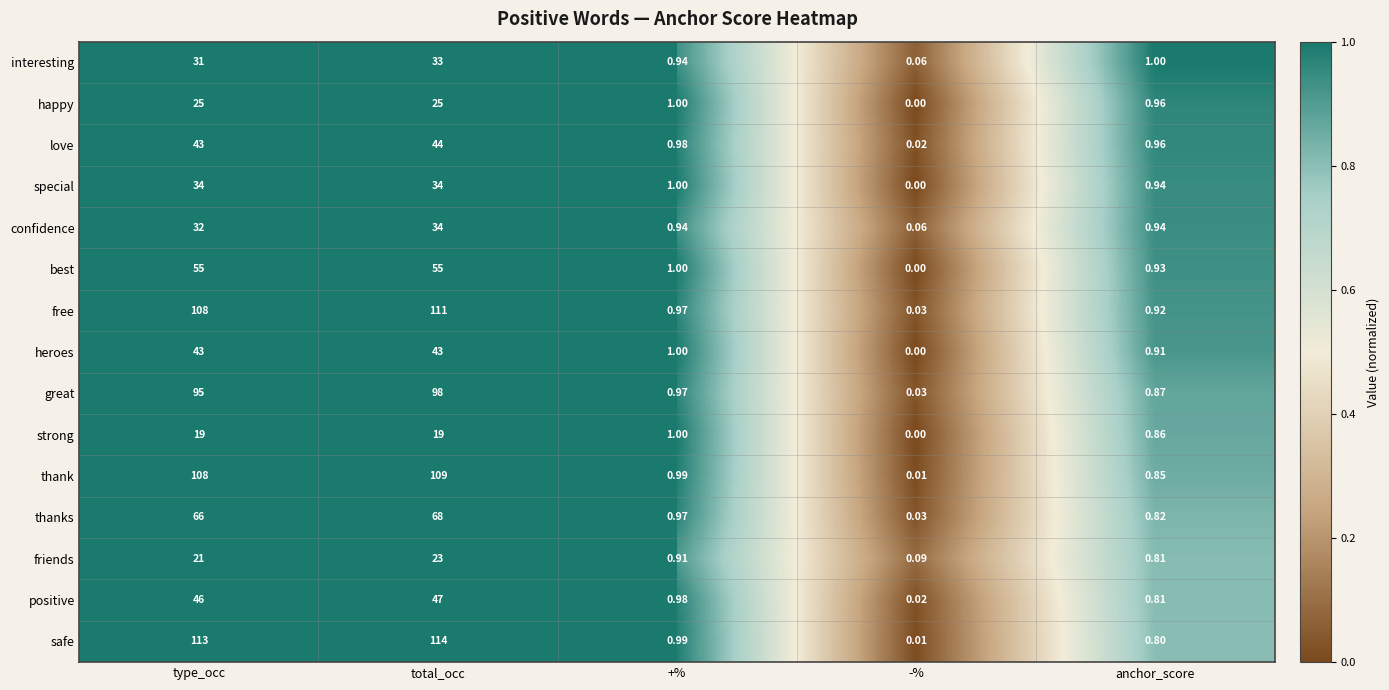

Between total_occ and +%, which series saw the biggest shift?

safe